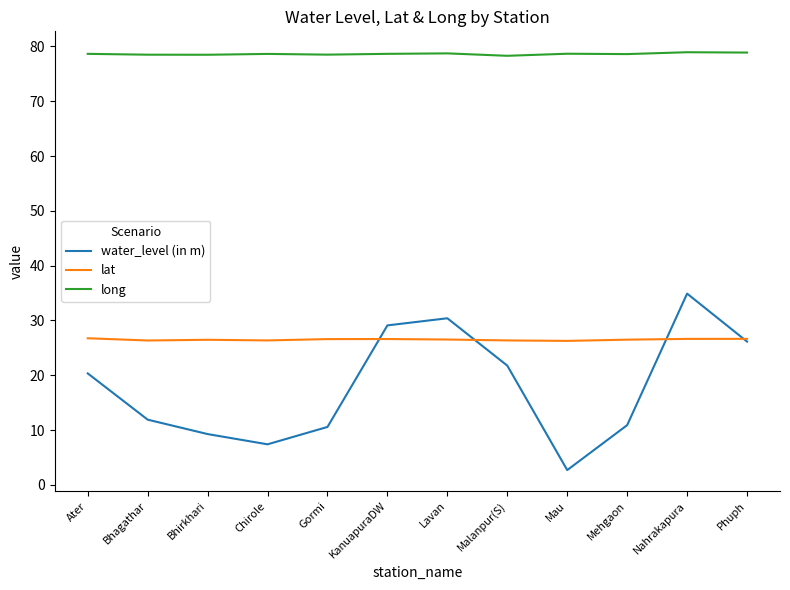

What is the greatest value displayed?

78.9